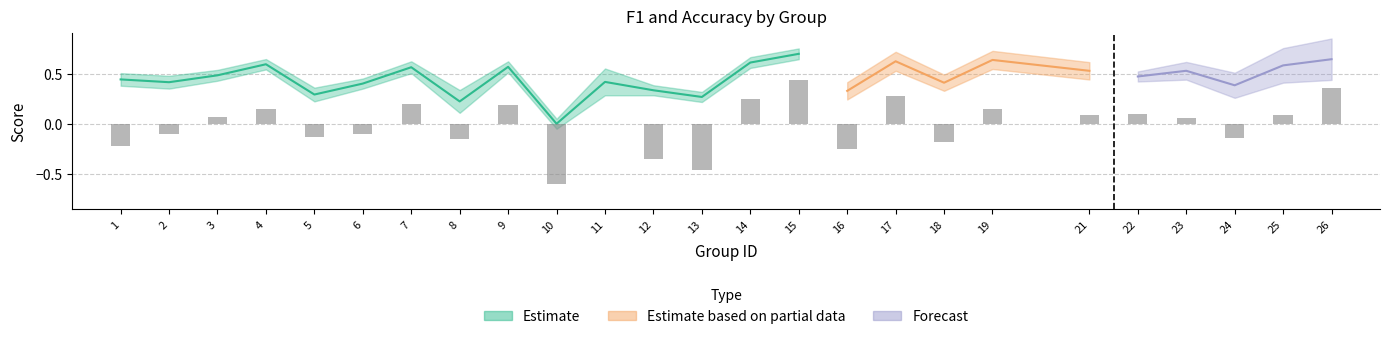

At which label is kappa closest to 0?

11